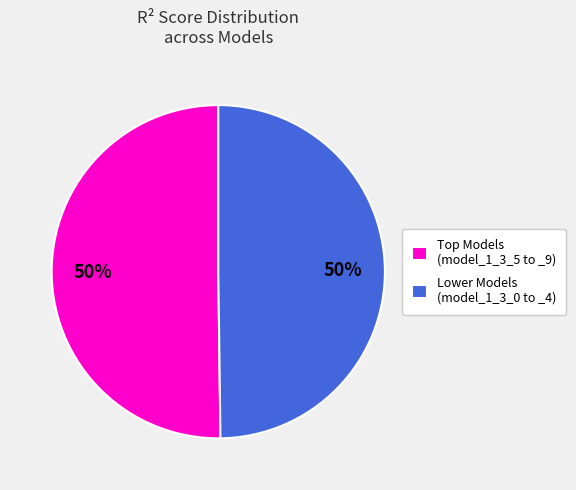

To the nearest percent, what is the average slice percentage?

50%